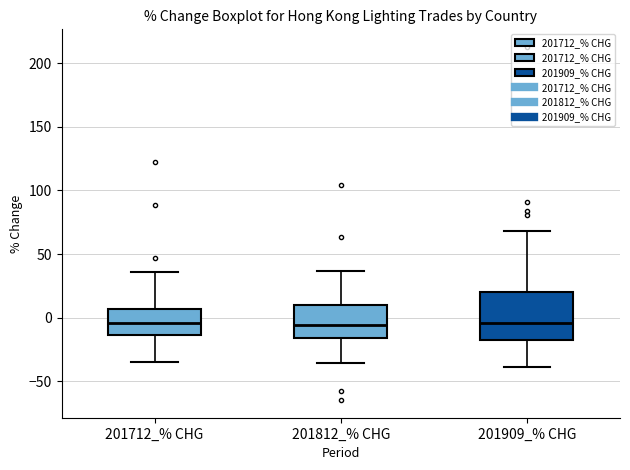

Reading left to right, read every box against the y-axis: the position of its median line, the range the box covers, and the ends of its whiskers. The values are not printed on the chart, so give them approximately, as read against the axis.

201712_% CHG: median -5, box -15 to 5, whiskers -35 to 35
201812_% CHG: median -5, box -15 to 10, whiskers -35 to 35
201909_% CHG: median -5, box -15 to 20, whiskers -40 to 70